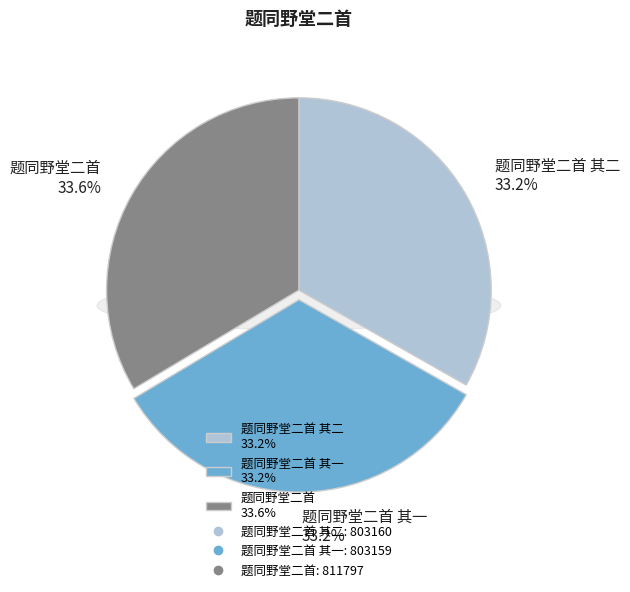

What is the total percentage of 题同野堂二首 and 题同野堂二首 其二?

66.8%